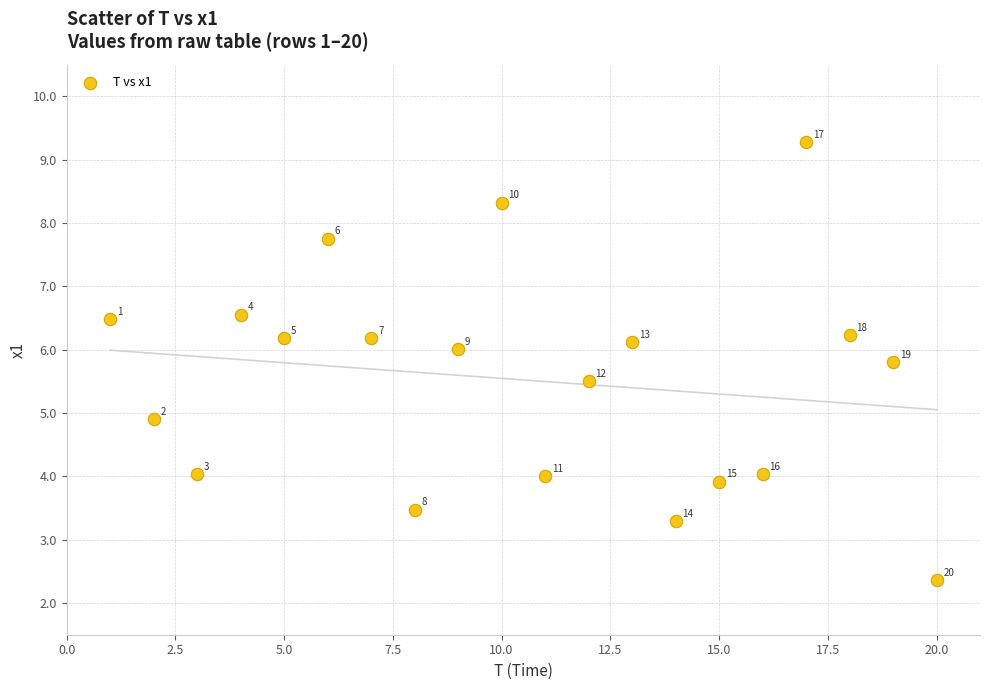

What is the range of X values (max minus min)?

19.0